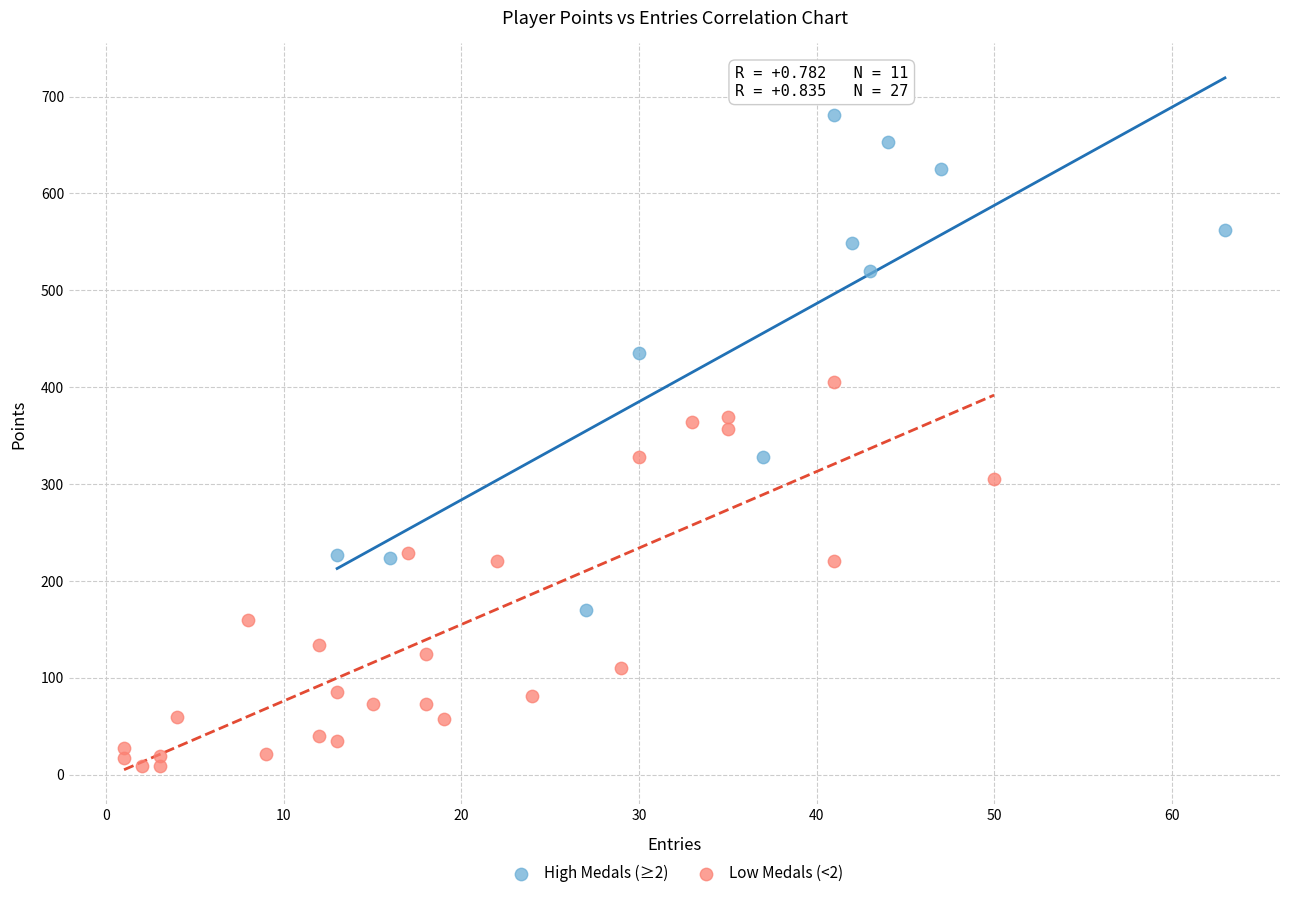

What are all the series names shown in the legend?

High Medals (≥2), Low Medals (<2)